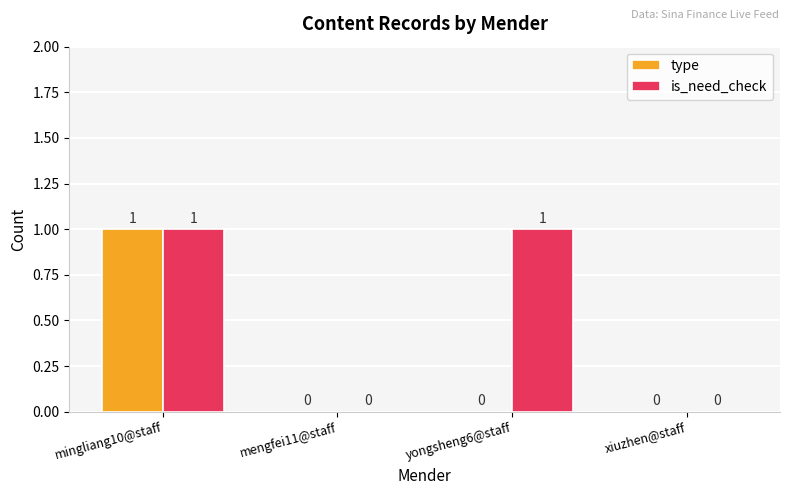

How many is_need_check values are between 0 and 1?

4